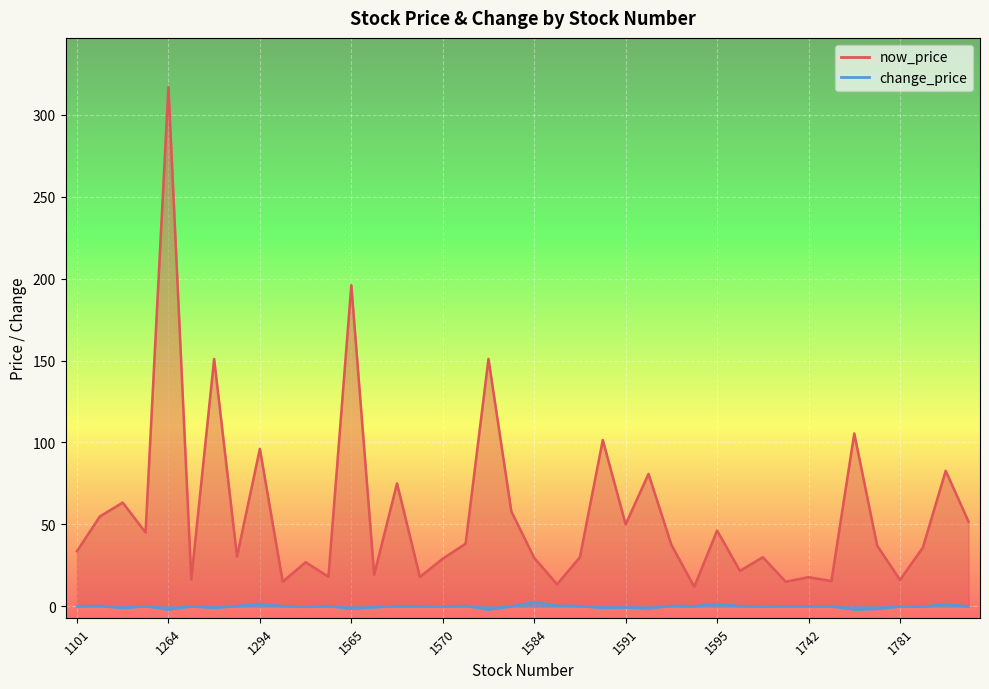

What is the sum of all change_price values?

-8.3